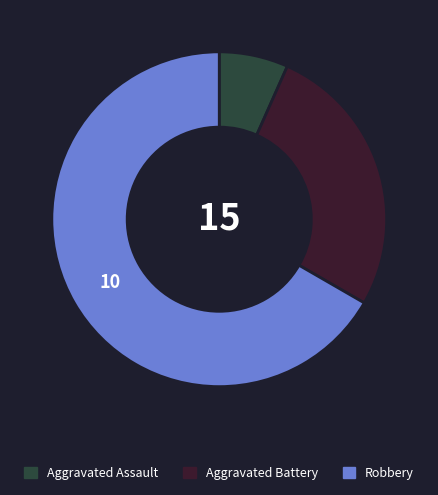

Is Robbery the majority of the pie?

Yes